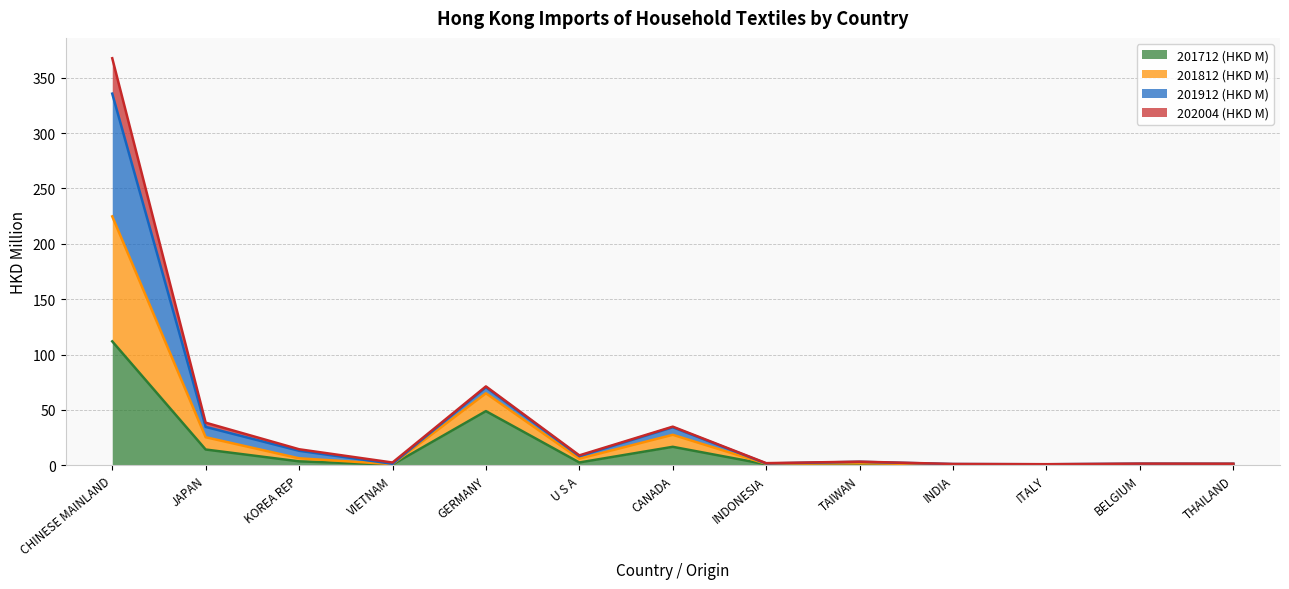

At which category does the chart reach its peak across all series?

CHINESE MAINLAND